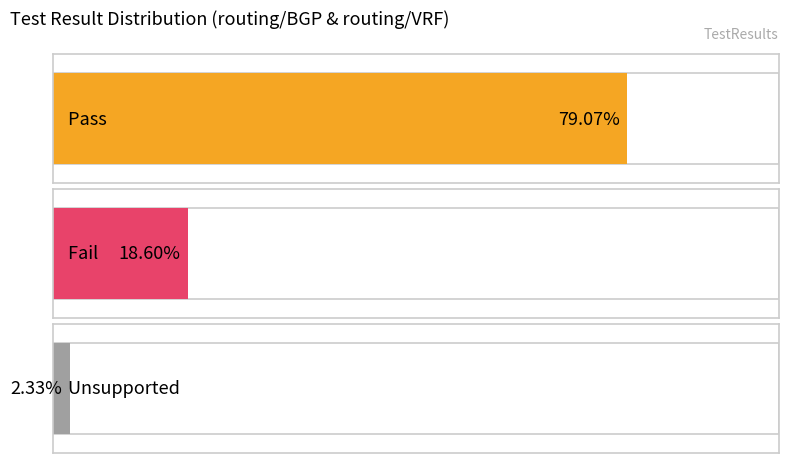

Does the chart contain stacked bars?

No